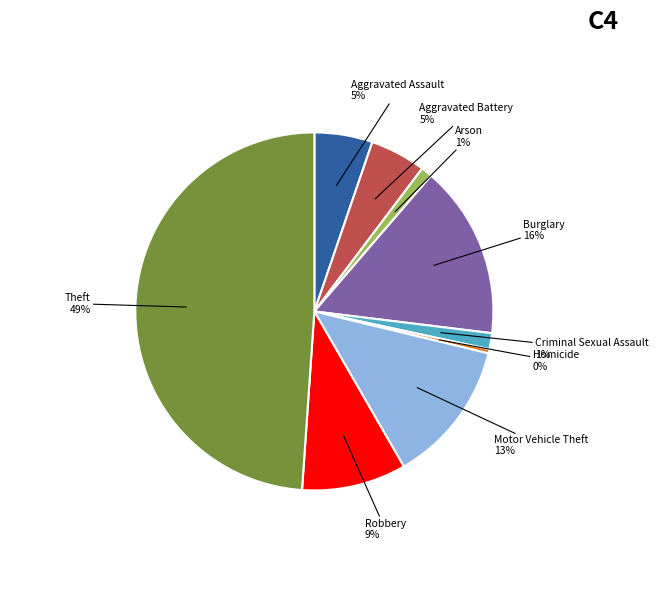

The Robbery slice represents 9% of the pie. True or false?

True